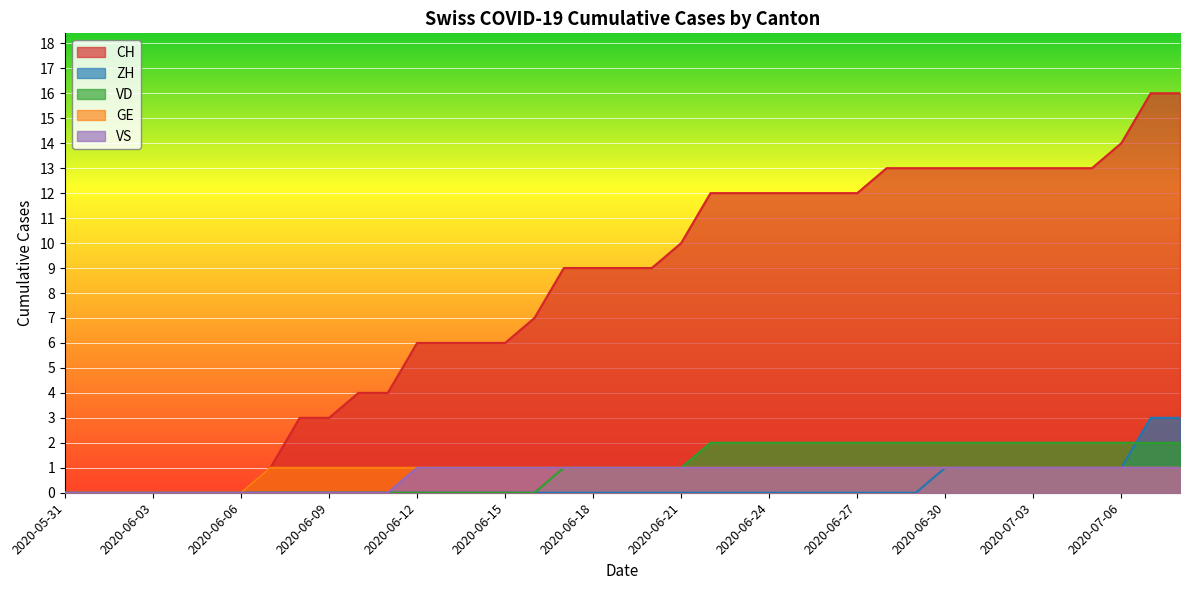

Is it true that ZH equals 2 at 2020-06-26?

False